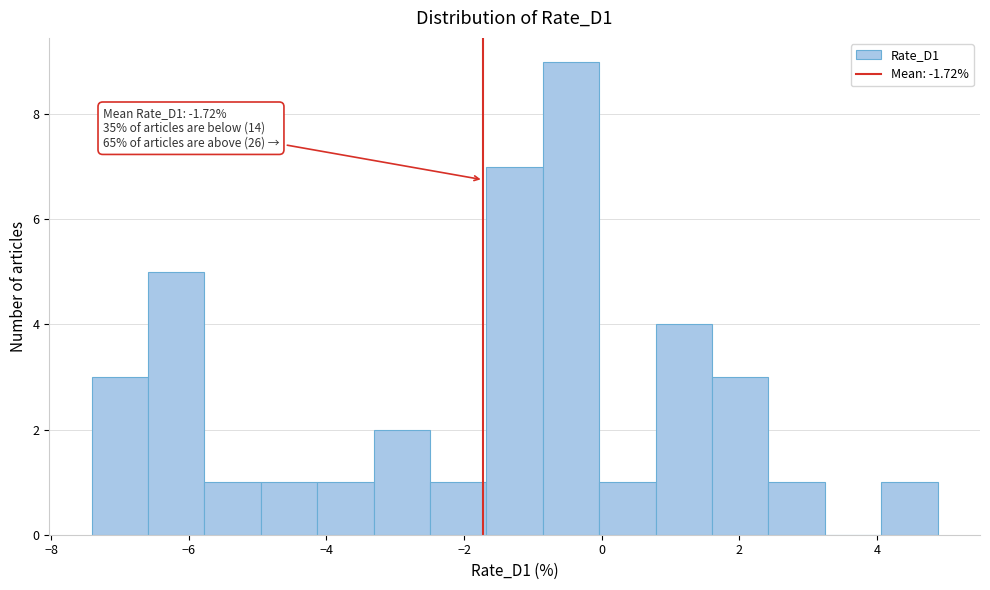

Which range on the x-axis has the tallest bar?

-0.8 to 0.0